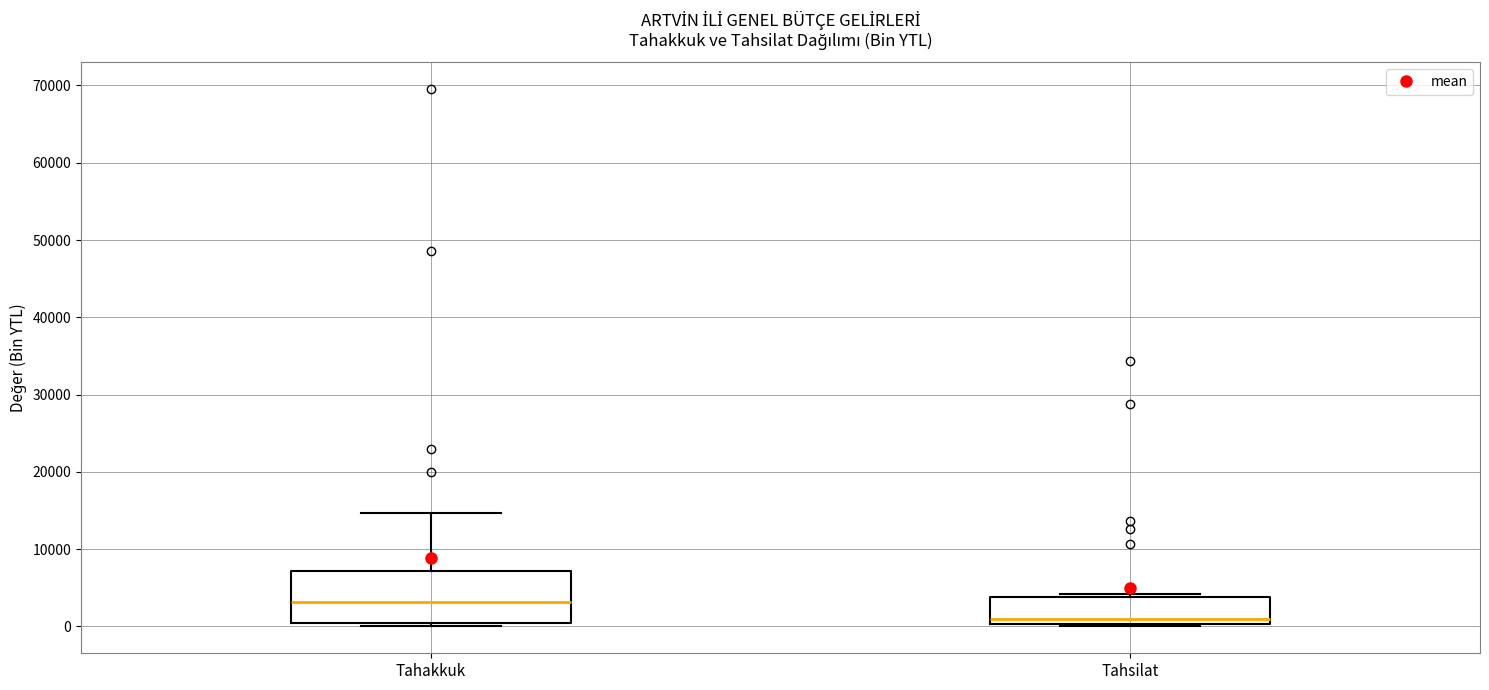

Reading left to right, read every box against the y-axis: the position of its median line, the range the box covers, and the ends of its whiskers. The values are not printed on the chart, so give them approximately, as read against the axis.

Tahakkuk: median 3000, box 0 to 7000, whiskers 0 (just below the box's lower edge) to 15000
Tahsilat: median 1000, box 0 to 4000, whiskers 0 (just below the box's lower edge) to 4000 (just above the box's upper edge)